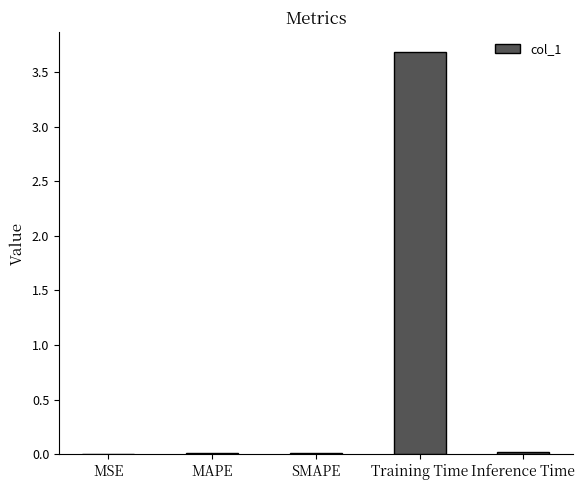

Are the bars horizontal?

No